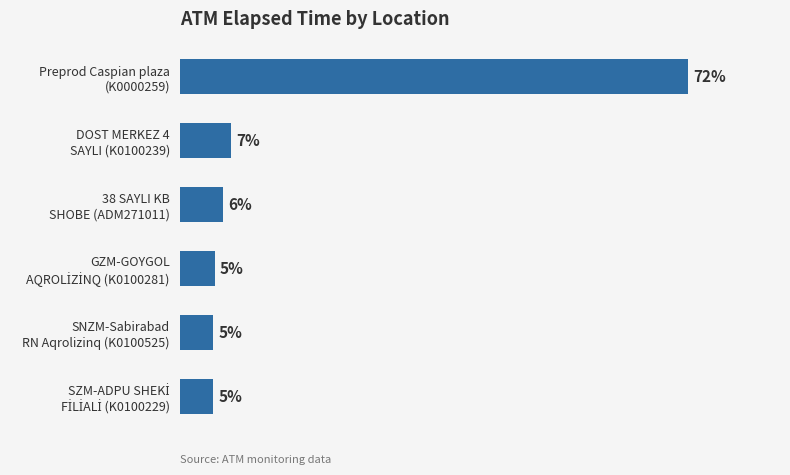

Are the bars horizontal?

Yes